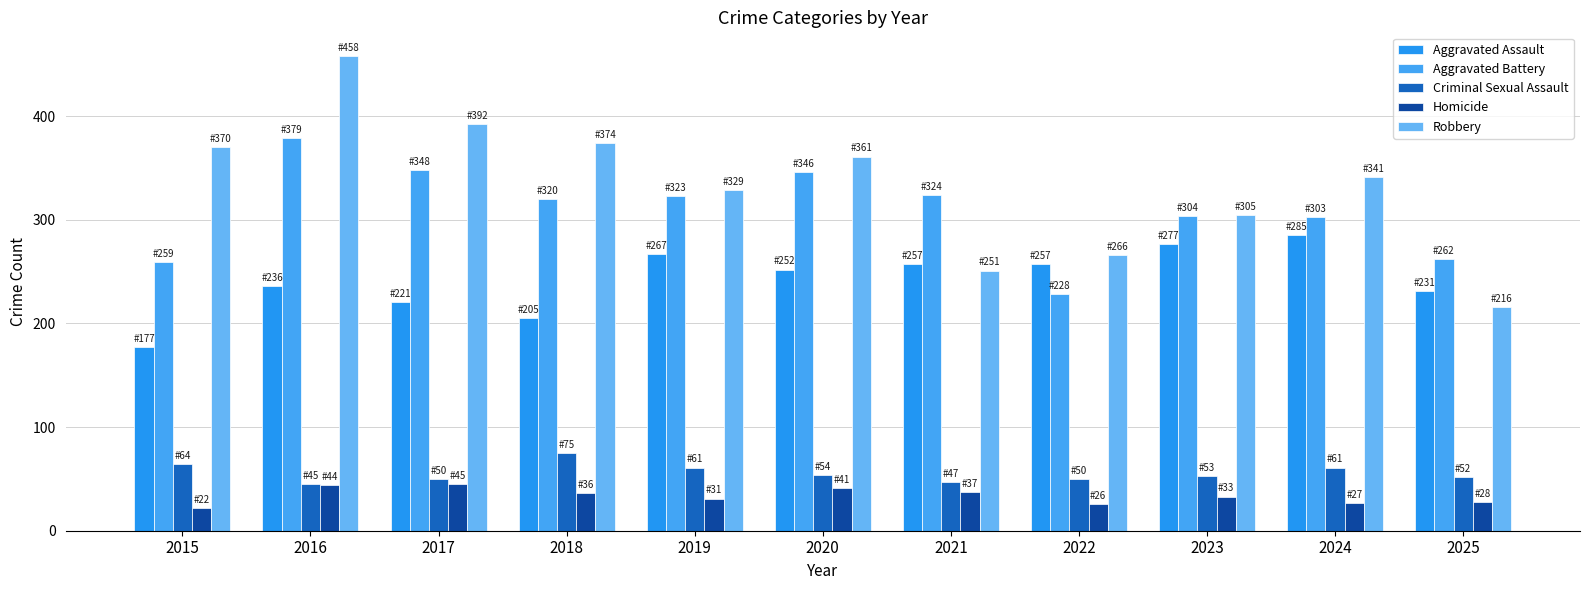

At which category is the sum across all series the highest?

2016